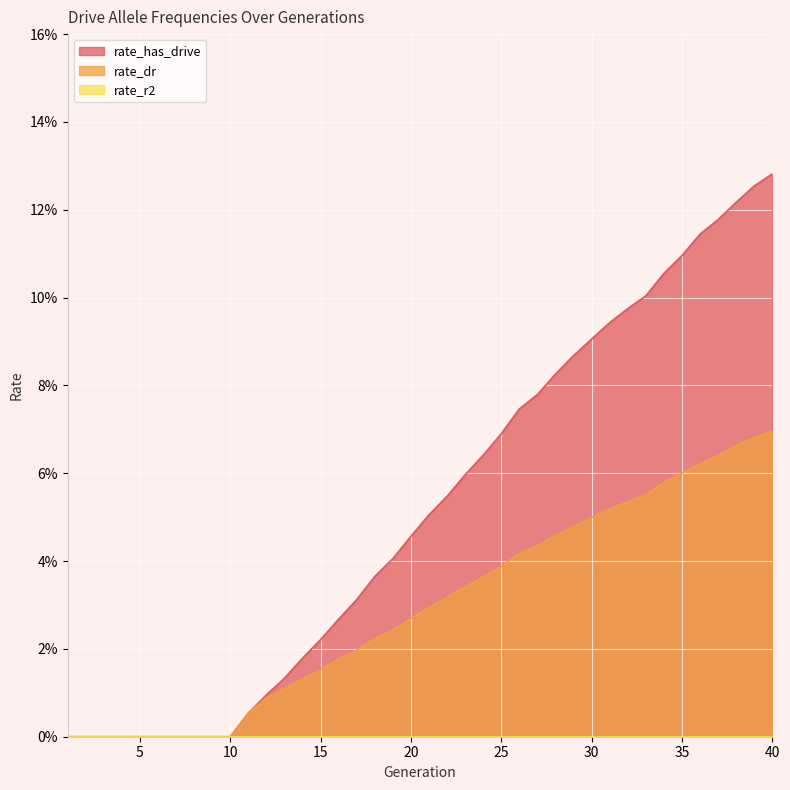

Reading right to left, transcribe all the data shown in this chart.

rate_has_drive: 0.1	0.1	0.1	0.1	0.1	0.1	0.1	0.1	0.1	0.1	0.1	0.1	0.1	0.1	0.1	0.1	0.1	0.1	0.1	0.1	0.0	0.0	0.0	0.0	0.0	0.0	0.0	0.0	0.0	0.0	0.0	0.0	0.0	0.0	0.0	0.0	0.0	0.0	0.0	0.0
rate_dr: 0.1	0.1	0.1	0.1	0.1	0.1	0.1	0.1	0.1	0.1	0.0	0.0	0.0	0.0	0.0	0.0	0.0	0.0	0.0	0.0	0.0	0.0	0.0	0.0	0.0	0.0	0.0	0.0	0.0	0.0	0.0	0.0	0.0	0.0	0.0	0.0	0.0	0.0	0.0	0.0